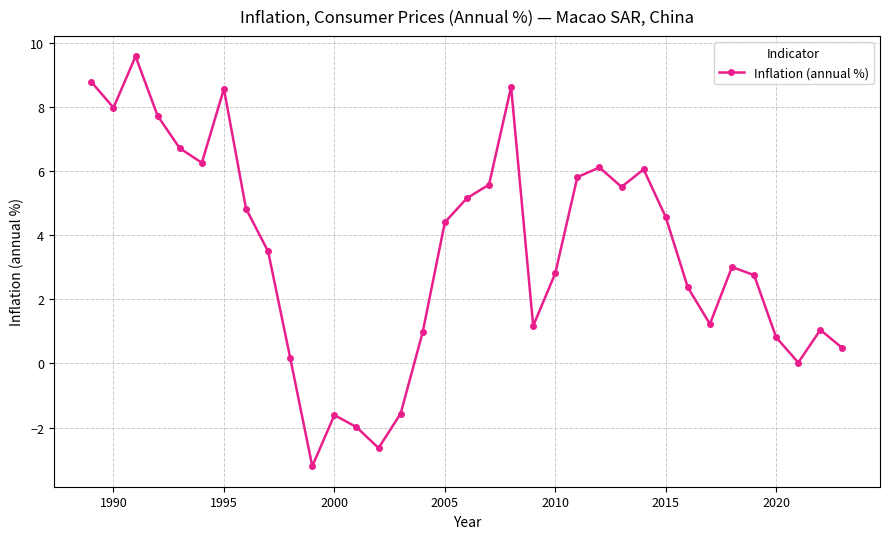

How many data points does each series have?

35